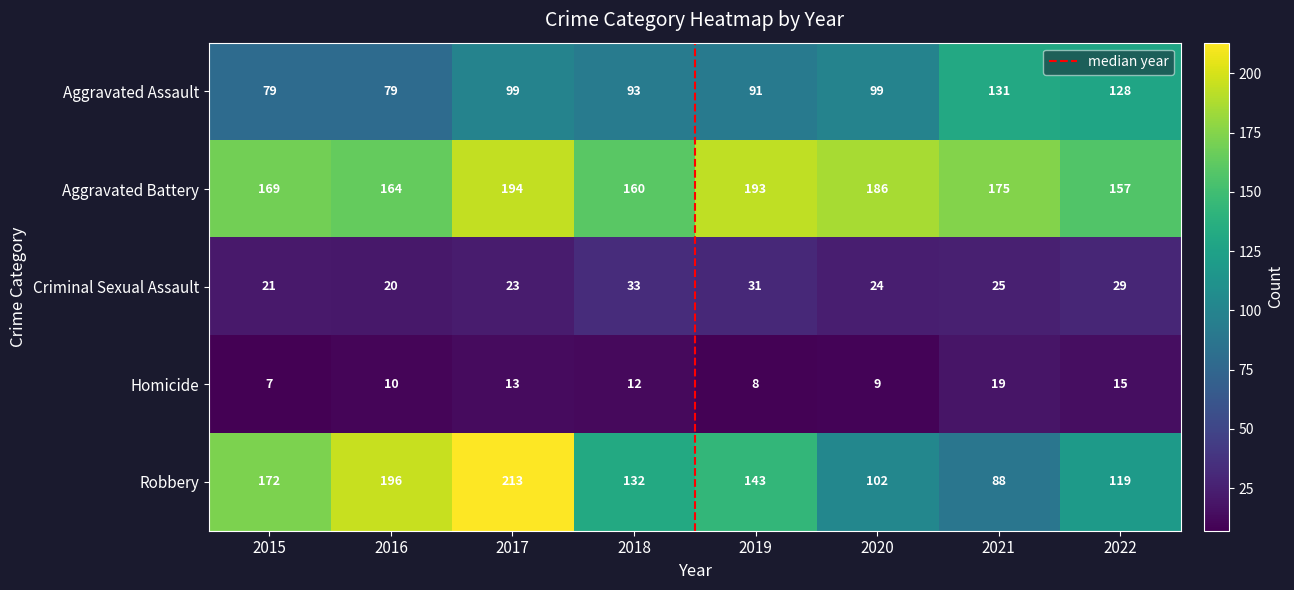

Rank the categories by Homicide value from highest to lowest.

2021, 2022, 2017, 2018, 2016, 2020, 2019, 2015